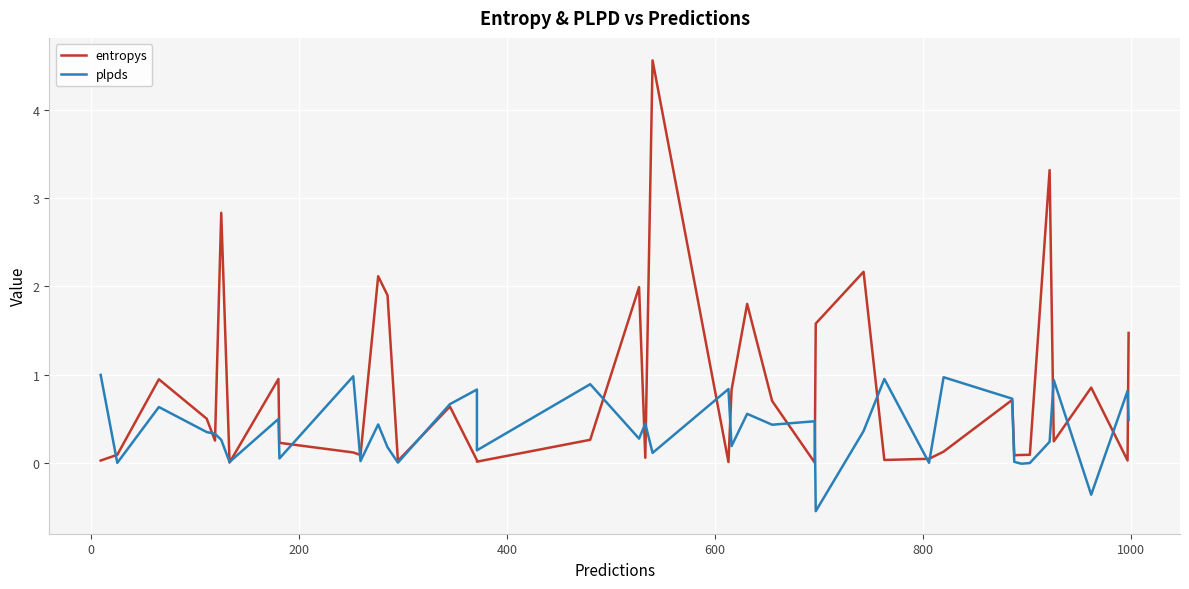

The value of entropys at 1000 is 0.0. True or false?

True